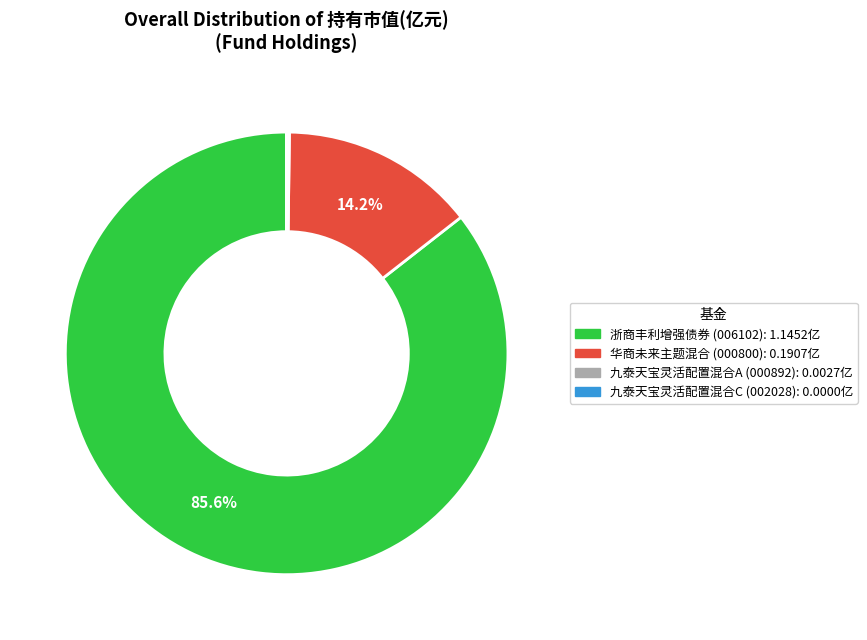

Is the sum of 华商未来主题混合 and 浙商丰利增强债券 greater than half?

Yes